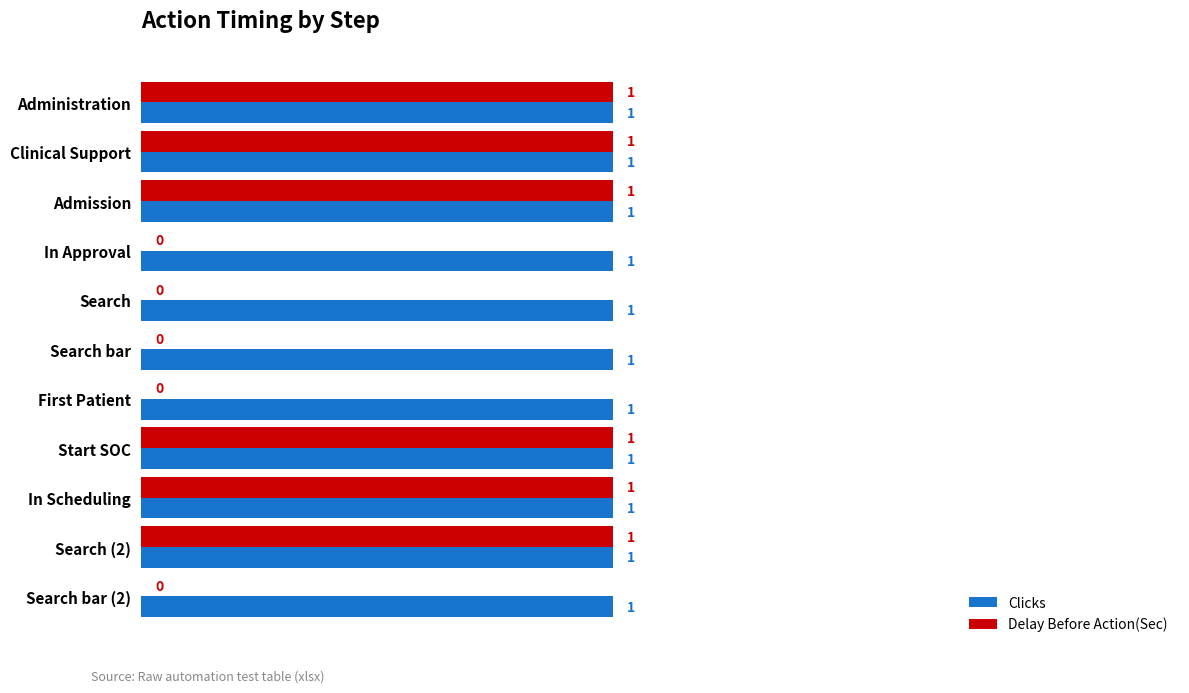

The Delay Before Action(Sec) series shows -1 at Search. True or false?

False